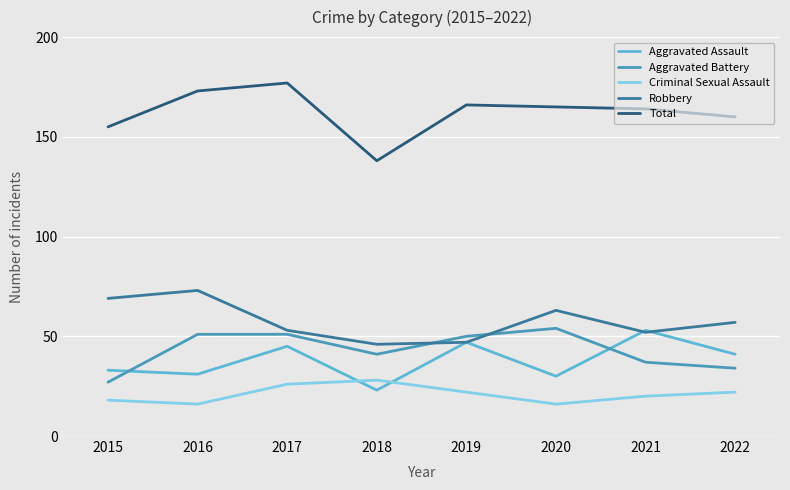

What is the spread (max minus min) of values at 2019?

144